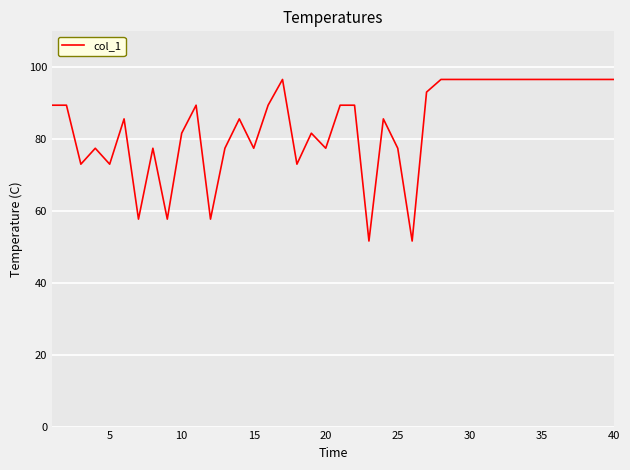

What is the smallest value displayed?

51.6